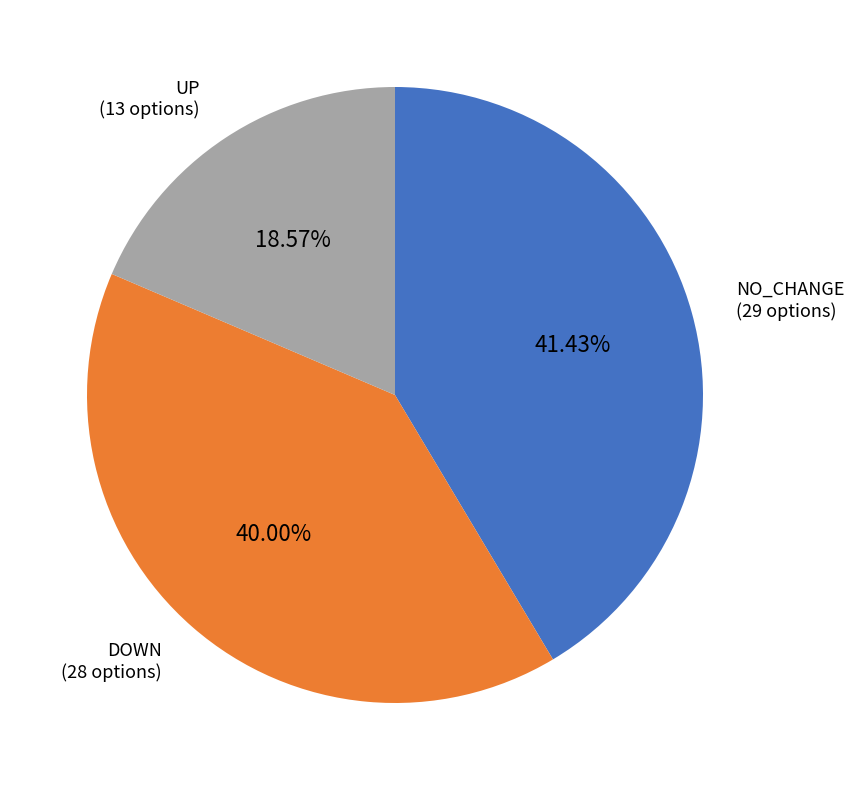

Is there a majority slice in this chart?

No